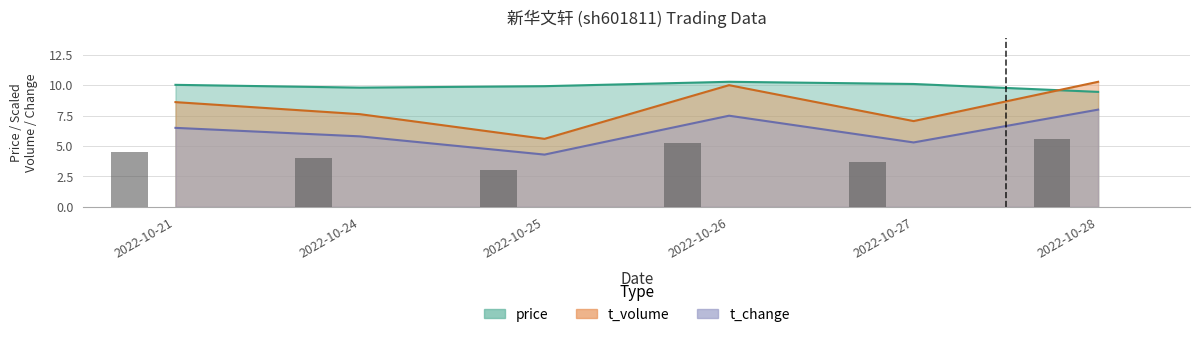

Which series has the widest spread of values?

t_volume